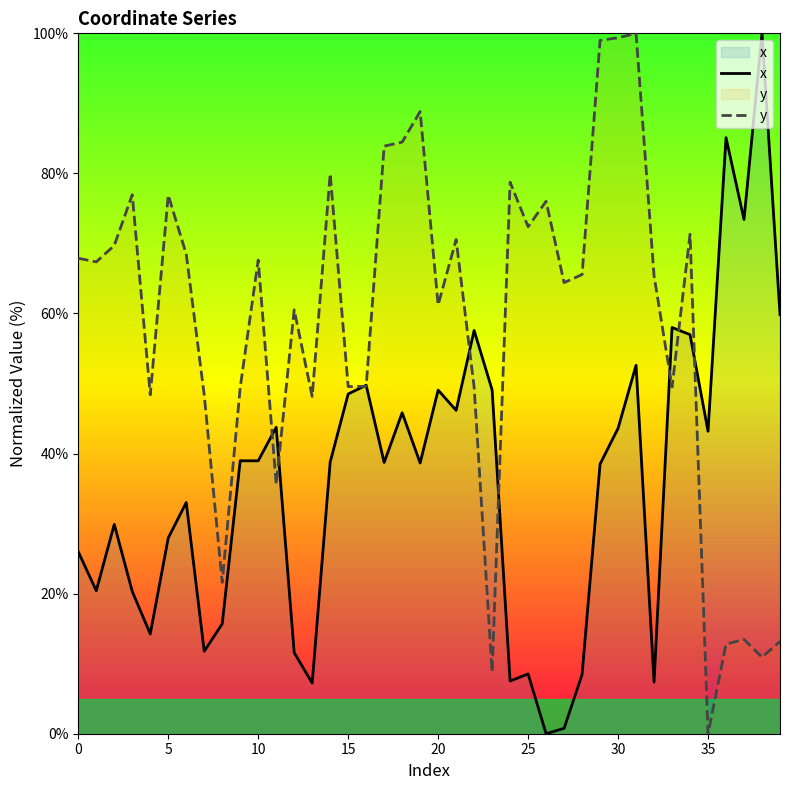

What is the difference between the highest and lowest values at 25?

63.9